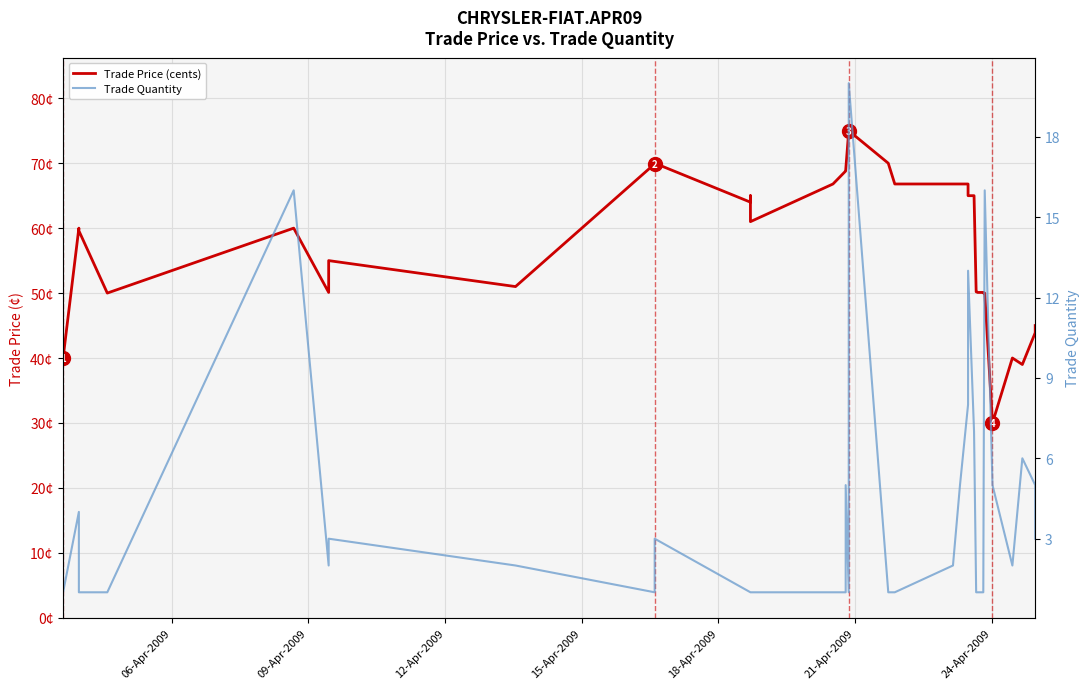

True or false: Trade Price (cents) and Trade Quantity intersect in this chart.

False